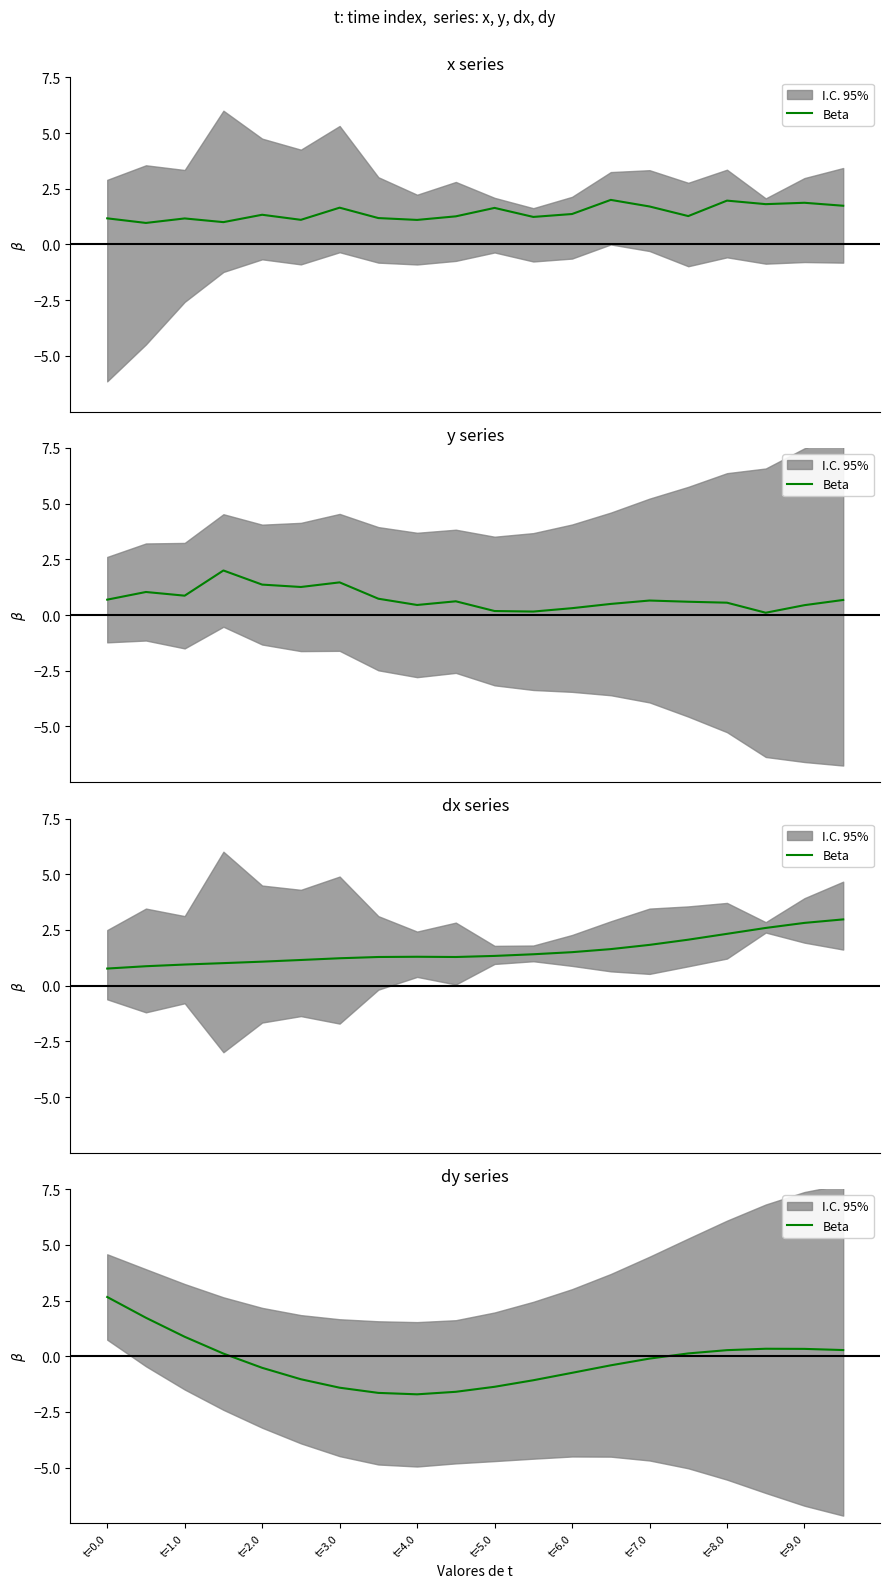

How many negative values are there?

11